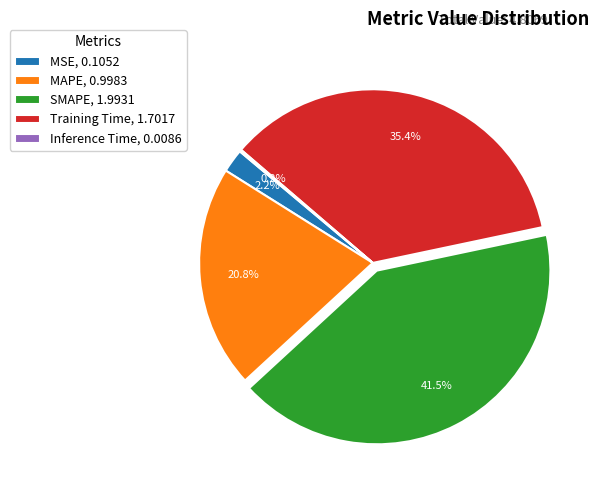

Does any single category account for the majority?

No